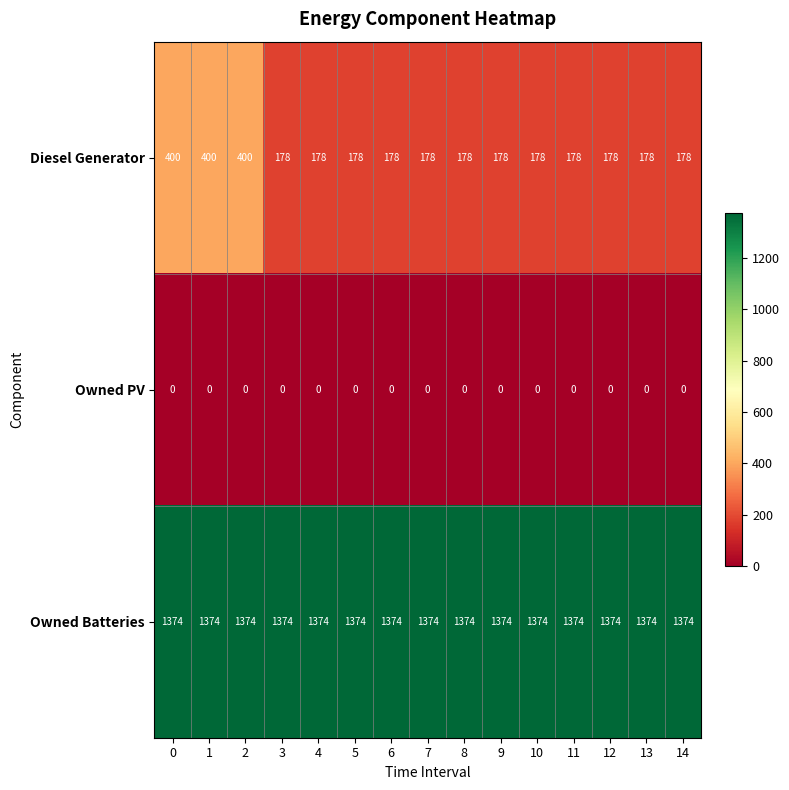

What is the difference between the highest and lowest values at 6?

1374